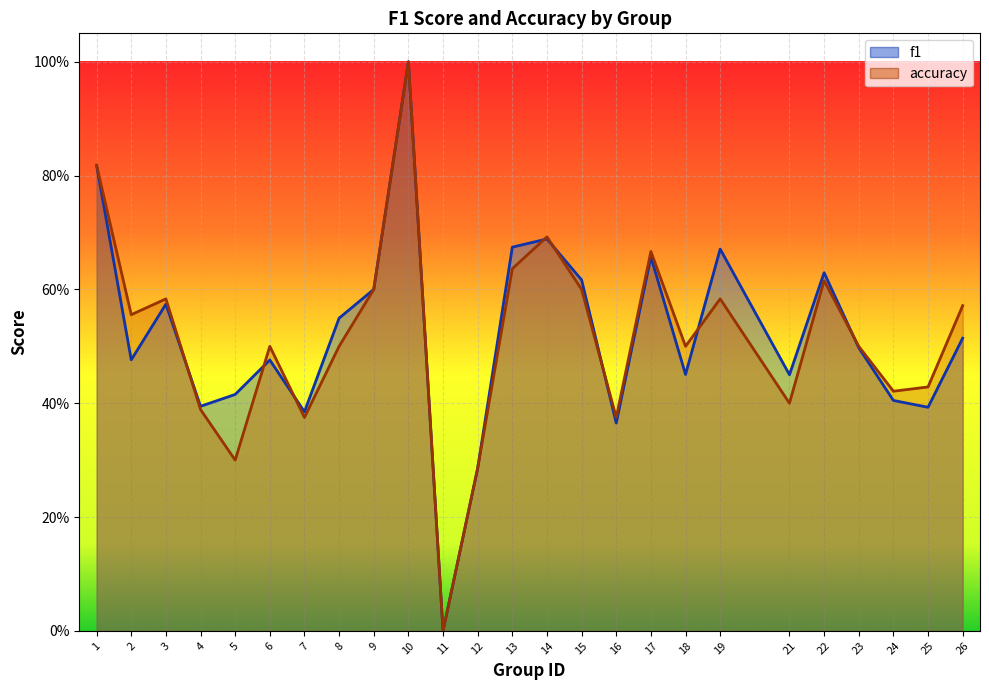

Rank the series by their average value, from lowest to highest.

accuracy, f1